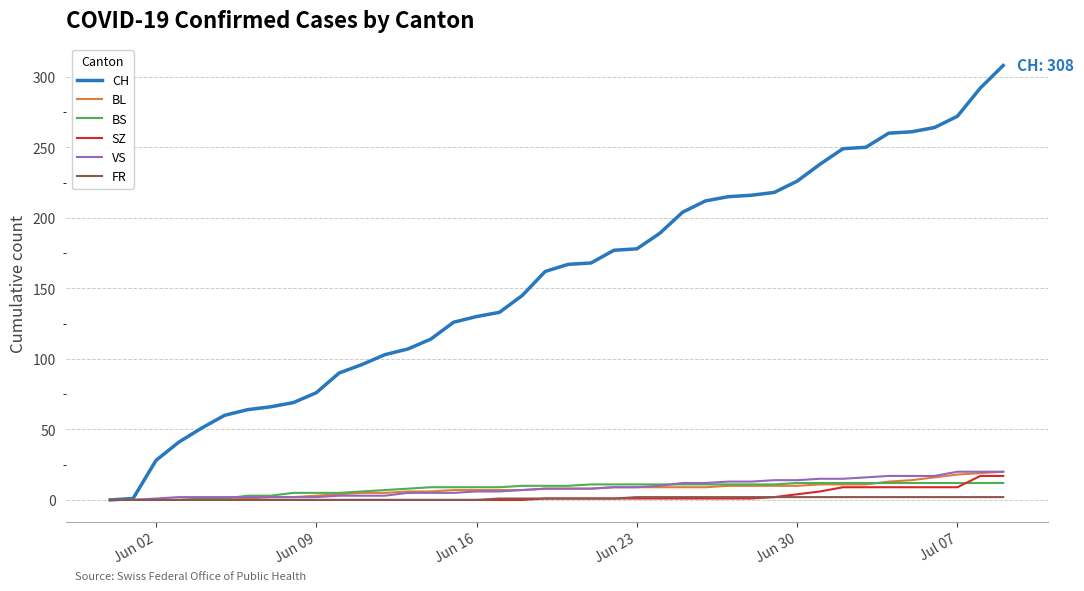

Count the number of categories in the chart.

40